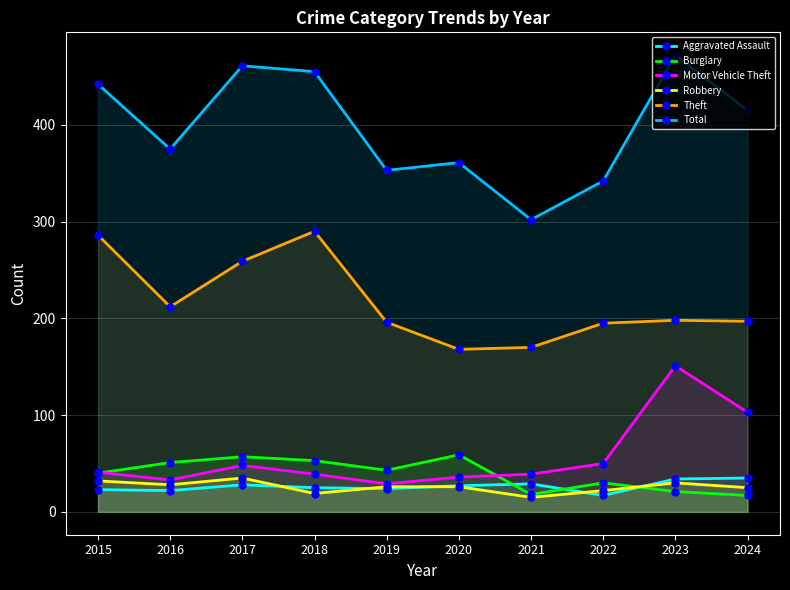

The Robbery series shows 46 at 2020. True or false?

False